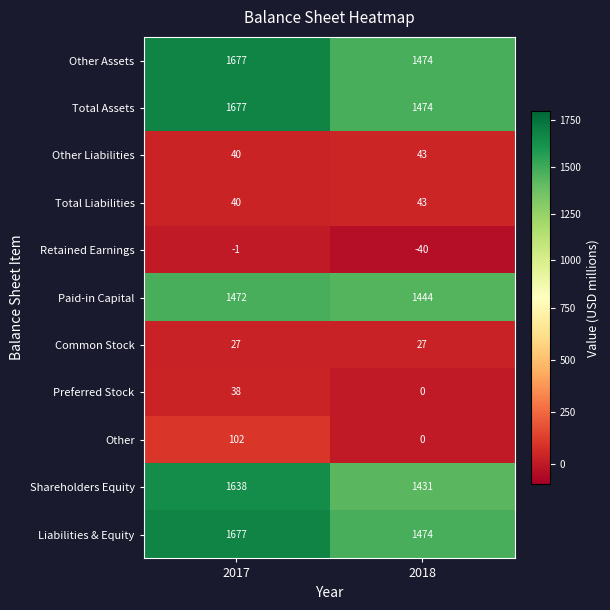

Is it true that Other Assets equals 2499 at 2018?

False